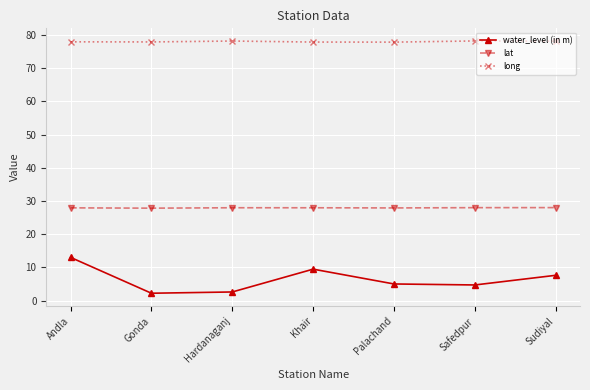

At which label does water_level (in m) reach its peak?

Andla